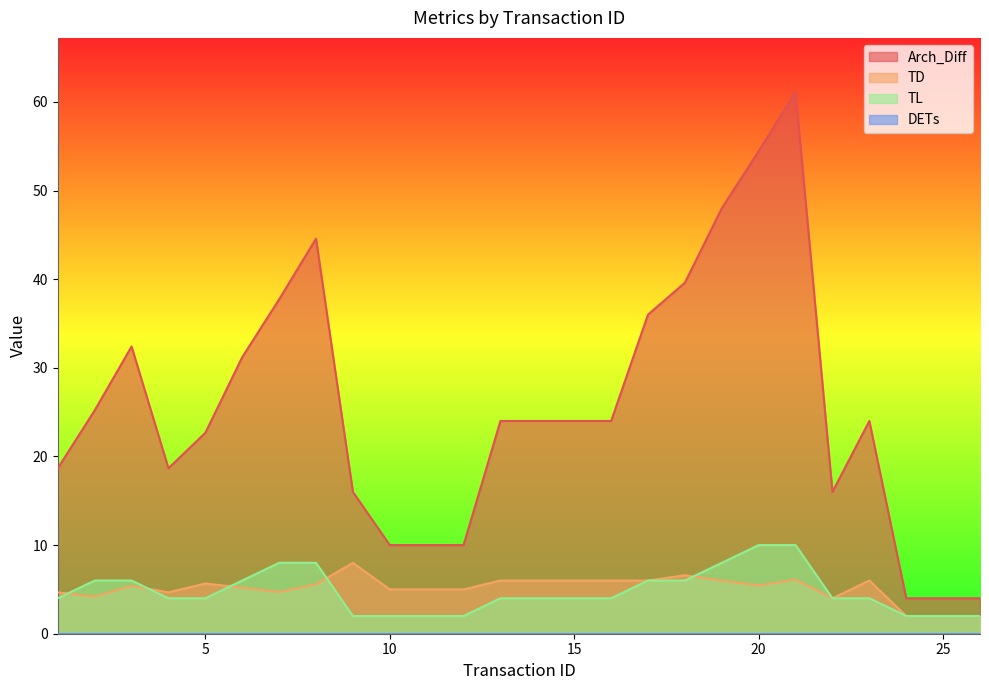

Read the TL value at 18.

6.0